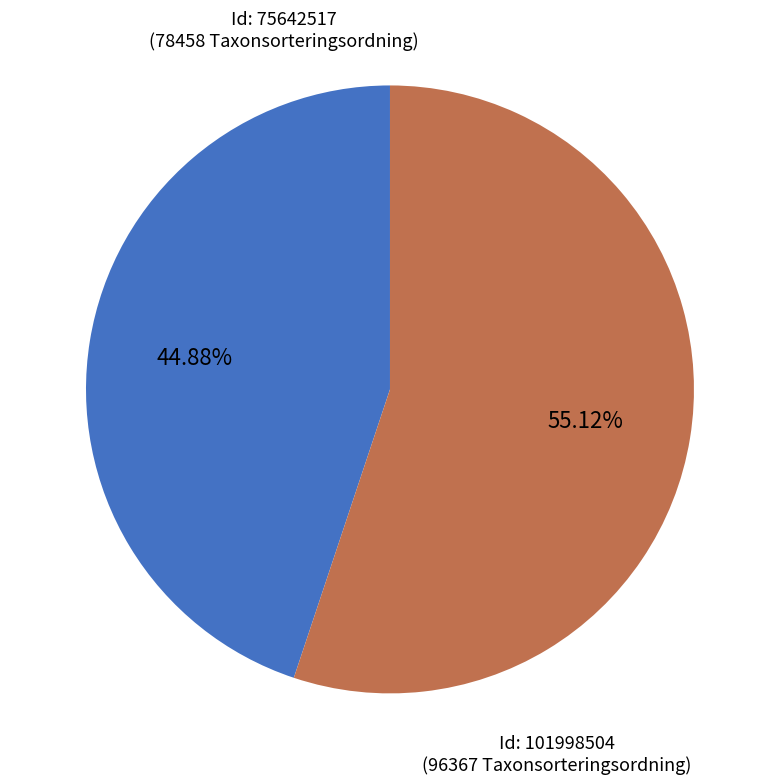

Is there a majority slice in this chart?

Yes